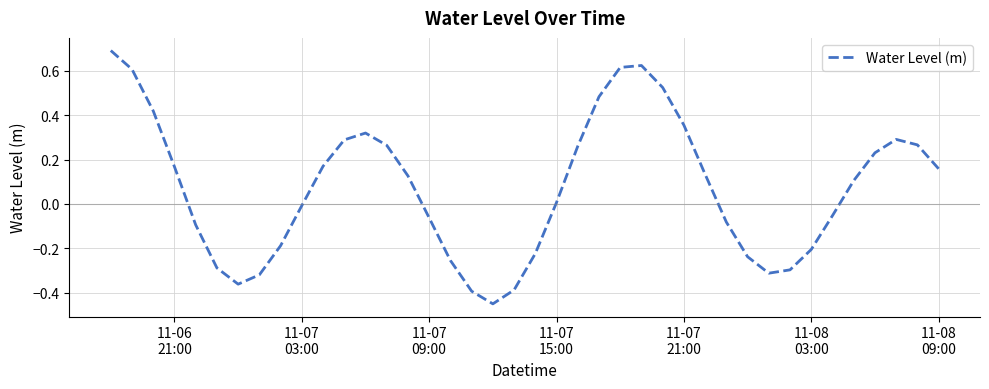

What is the greatest value displayed?

0.7